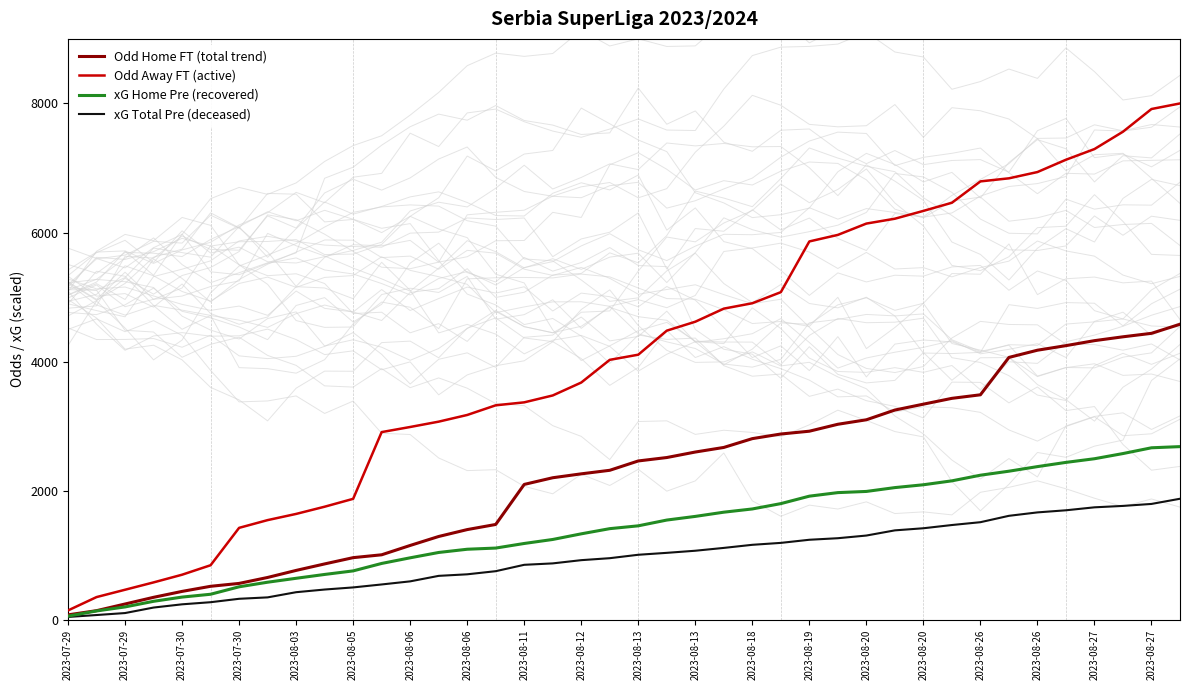

List the series in order of their peak value, lowest first.

xG Total Pre (deceased), xG Home Pre (recovered), Odd Home FT (total trend), Odd Away FT (active)